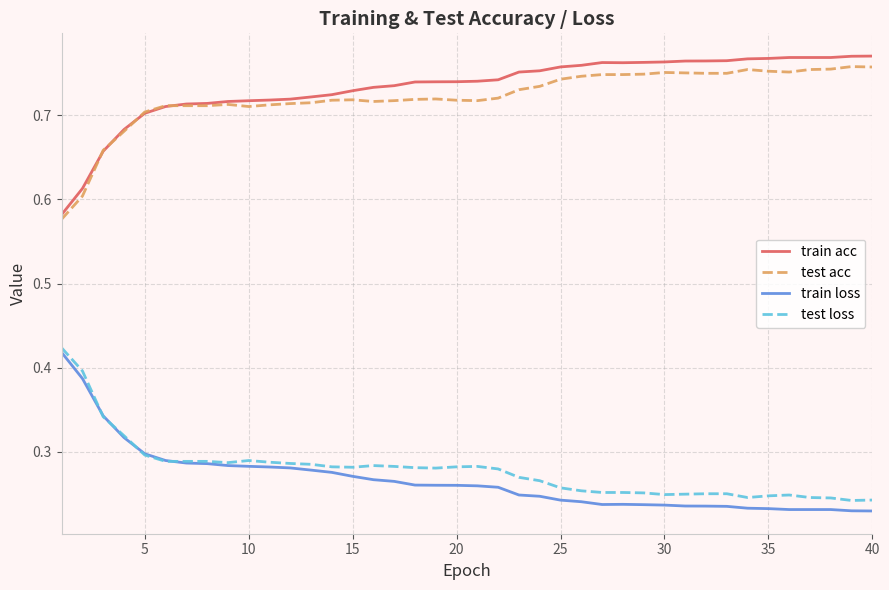

True or false: test loss and train acc intersect in this chart.

False